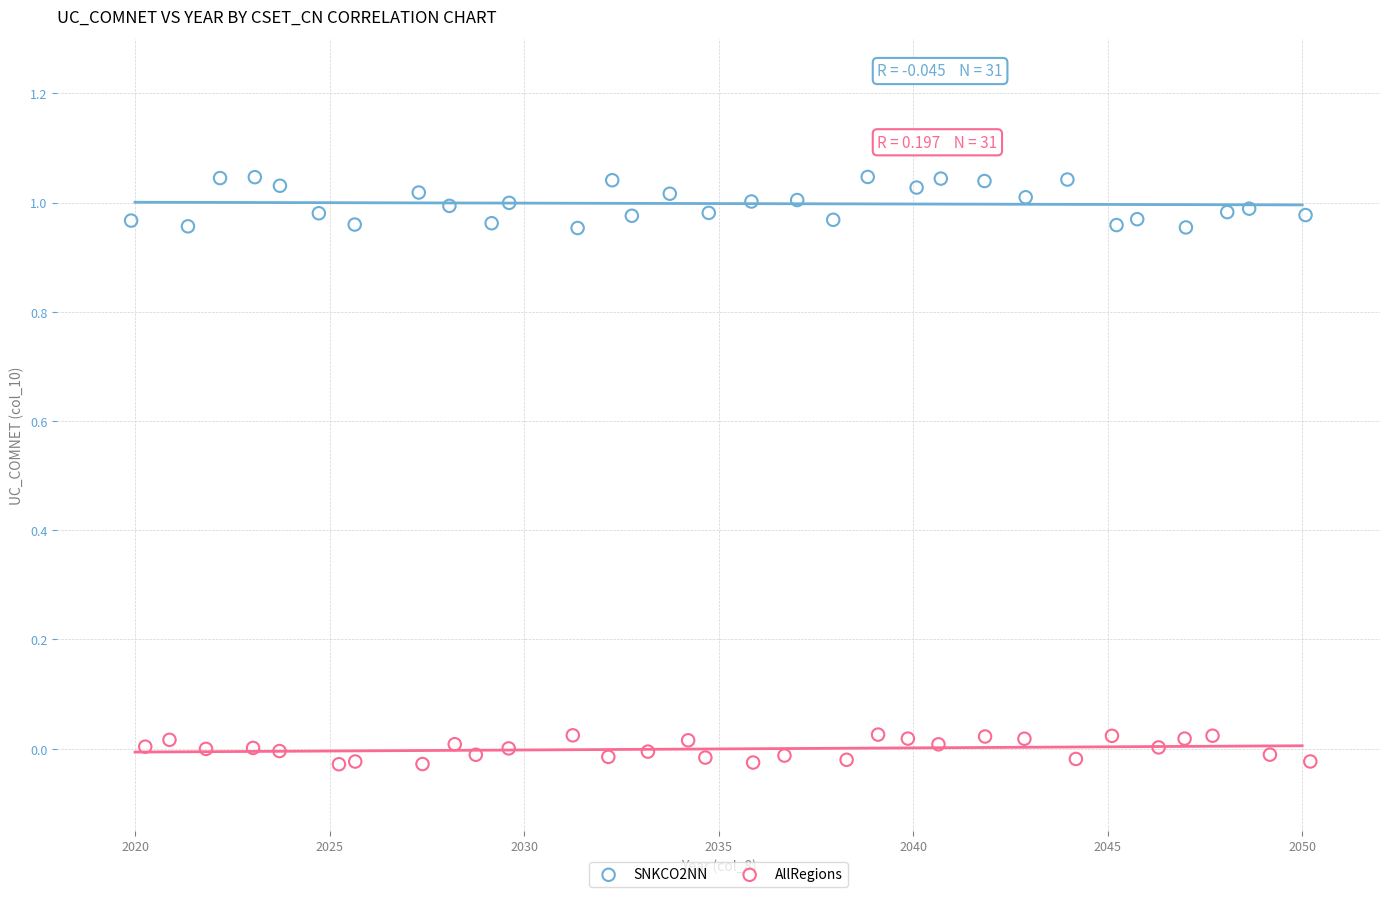

Which series reaches the minimum Y coordinate?

AllRegions